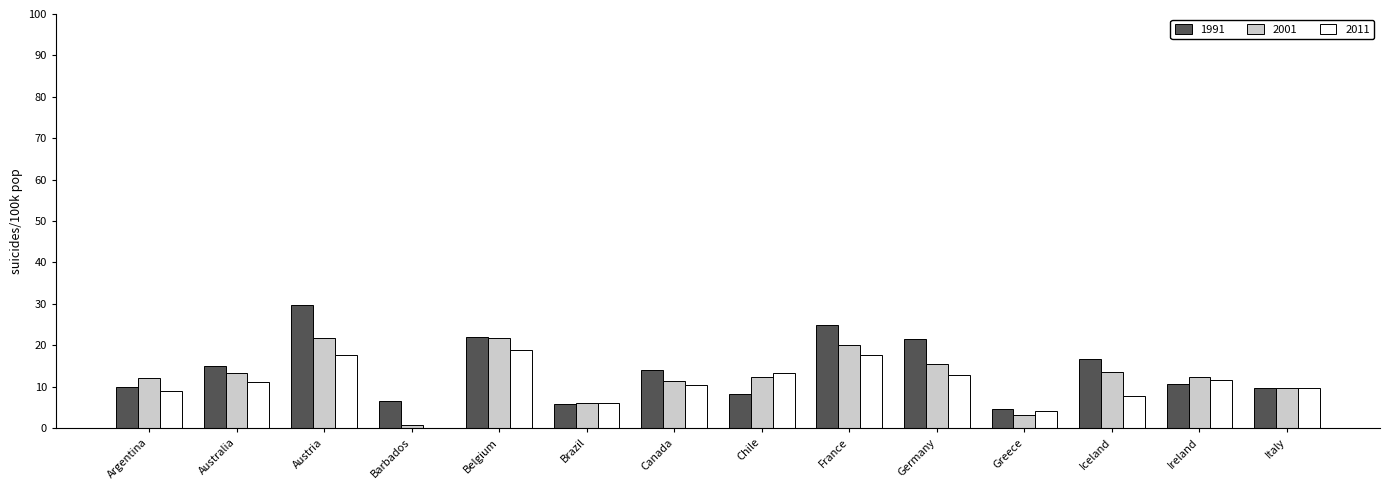

What is the total value across all series at Belgium?

62.7